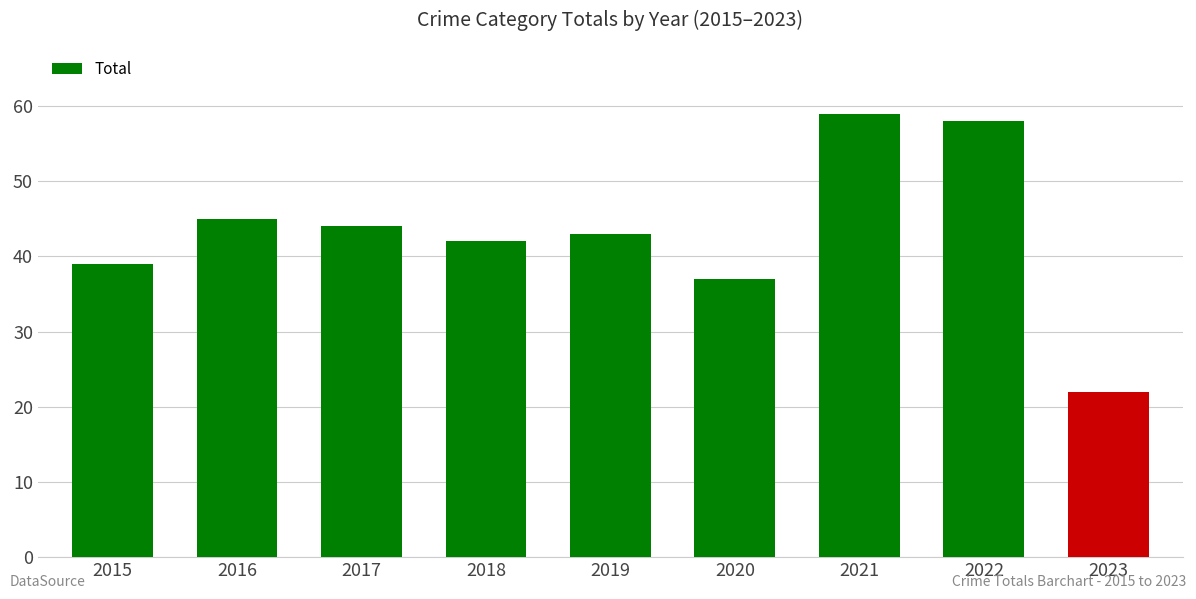

What is the value of the 5th bar from the left?

43